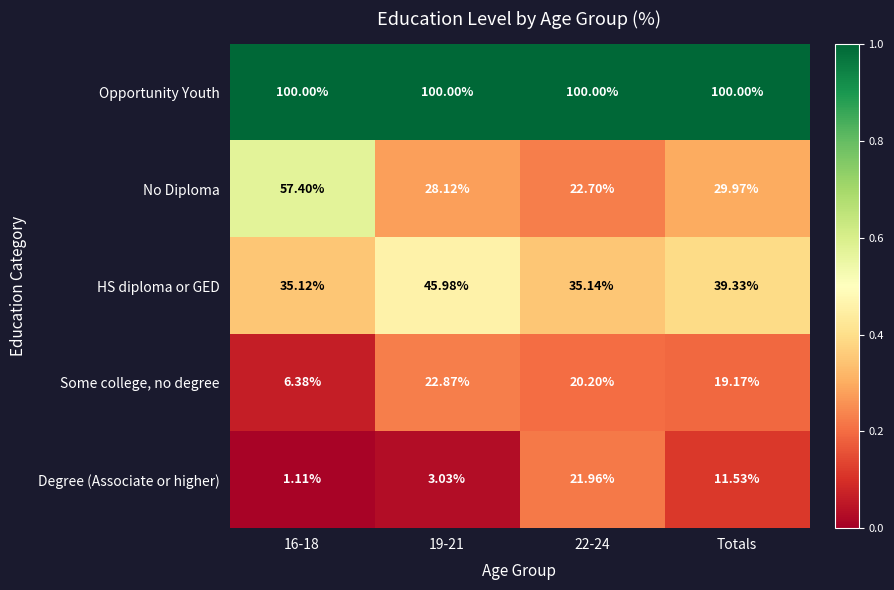

Which series has the largest range (max minus min)?

No Diploma